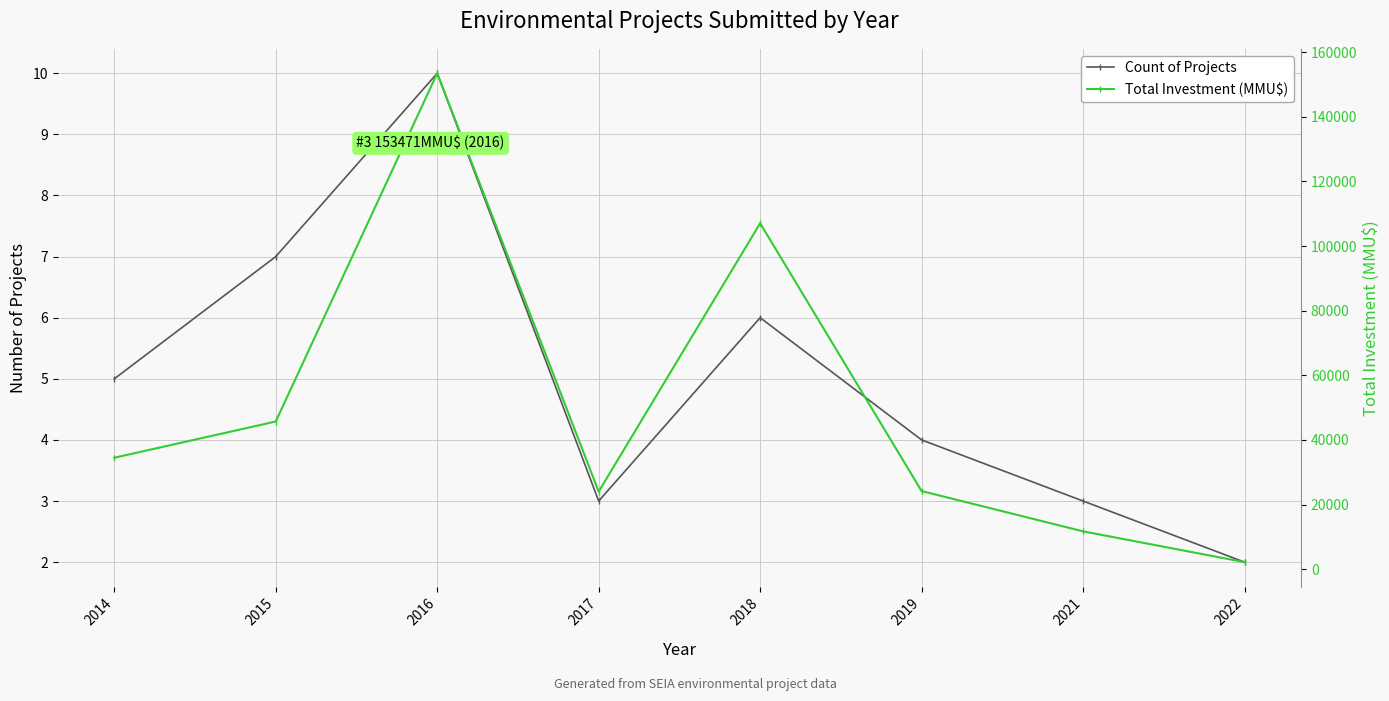

What are all the series names shown in the legend?

Count of Projects, Total Investment (MMU$)